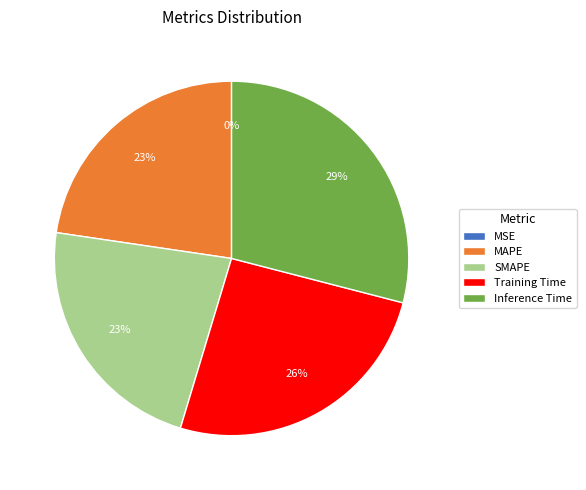

To the nearest percent, what portion does SMAPE represent?

23%